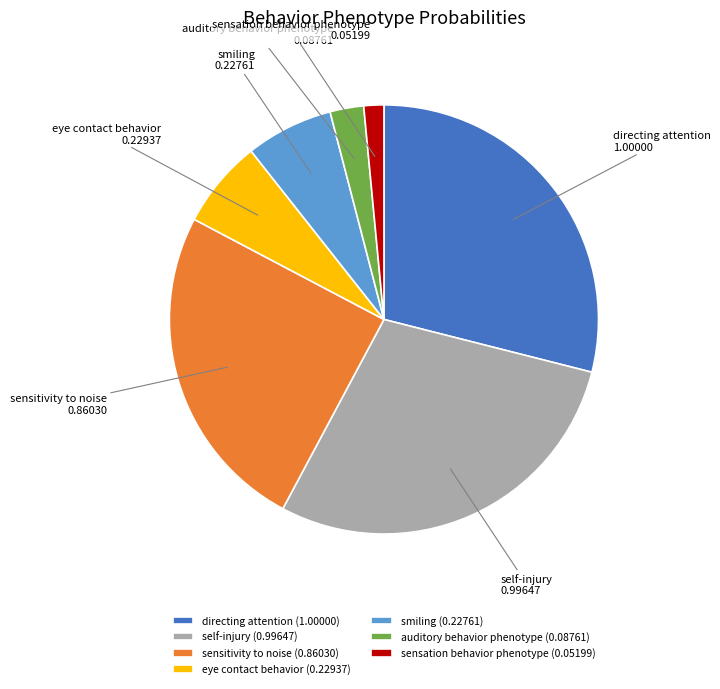

Is there a majority slice in this chart?

No